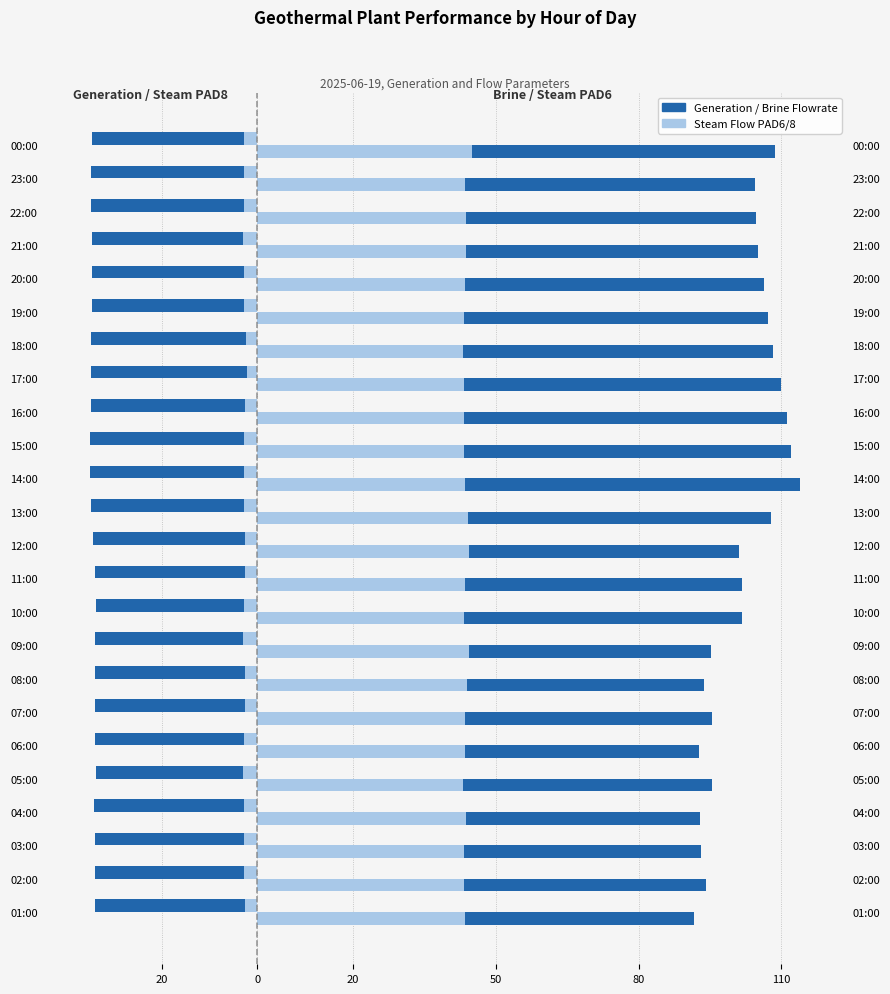

At which category does the chart reach its minimum across all series?

14:00